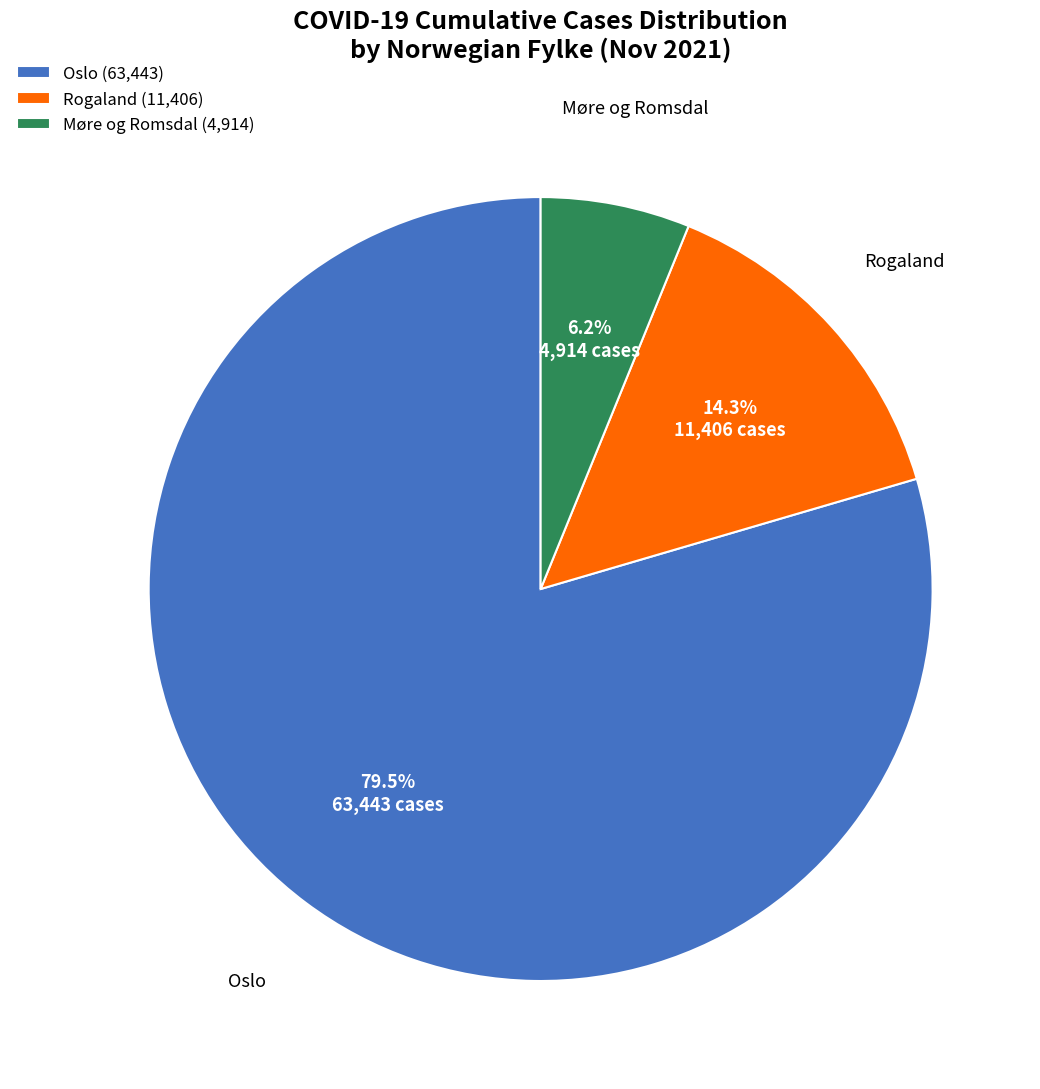

What percentage do Oslo and Rogaland together represent?

93.8%